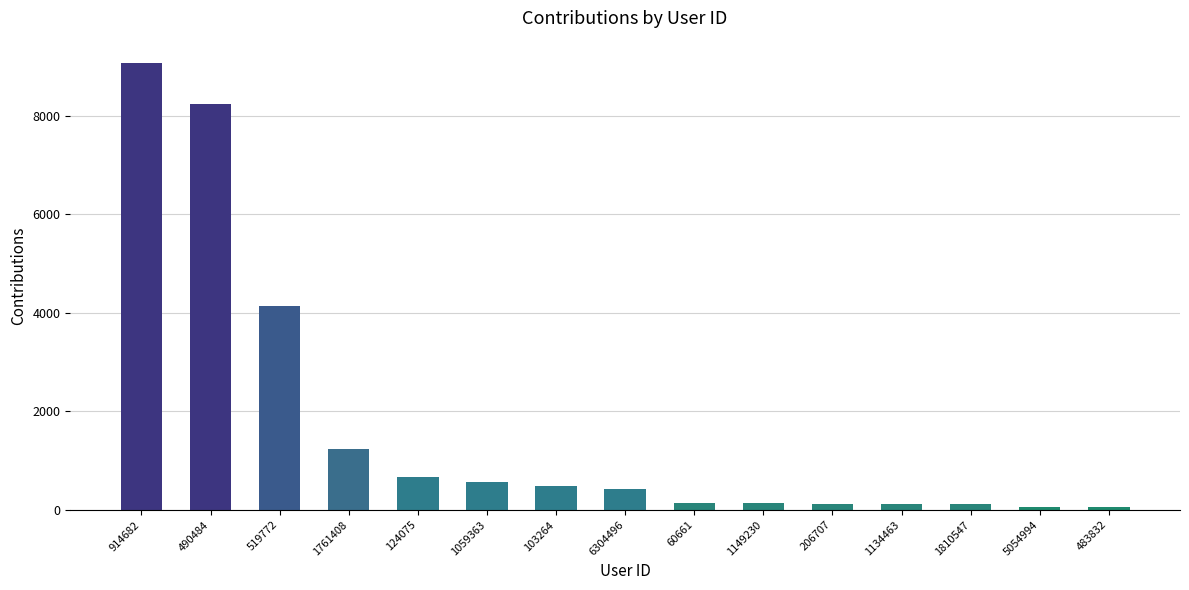

What is the average value?

1704